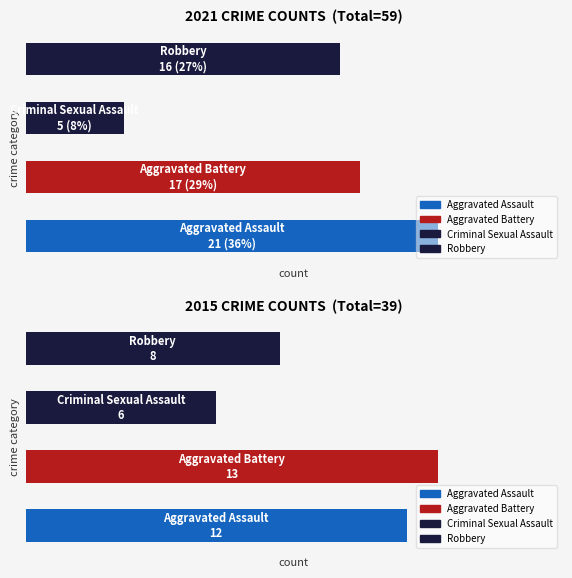

How many categories are shown in the chart?

4